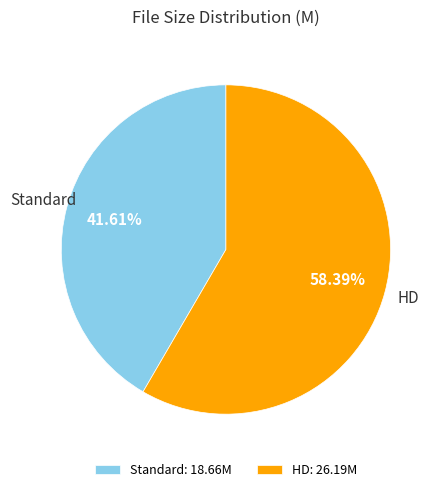

What is the ratio of the value at HD to the value at Standard?

1.4